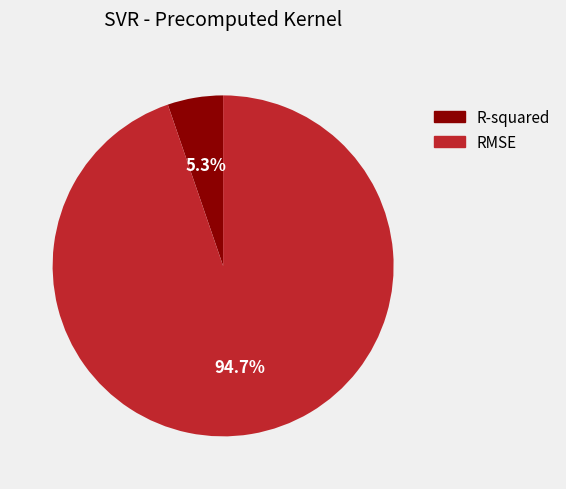

Rank the categories by value from highest to lowest.

RMSE, R-squared